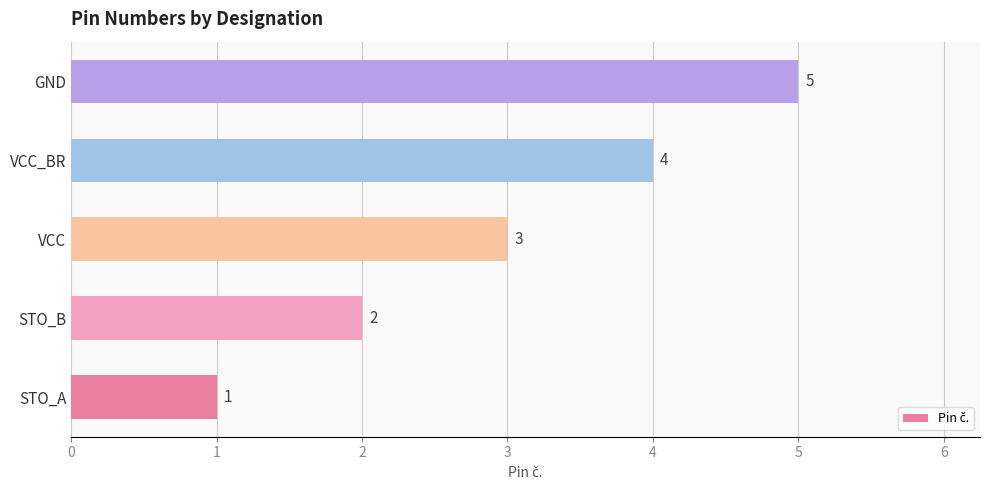

What is the sum of the values at GND and STO_A?

6